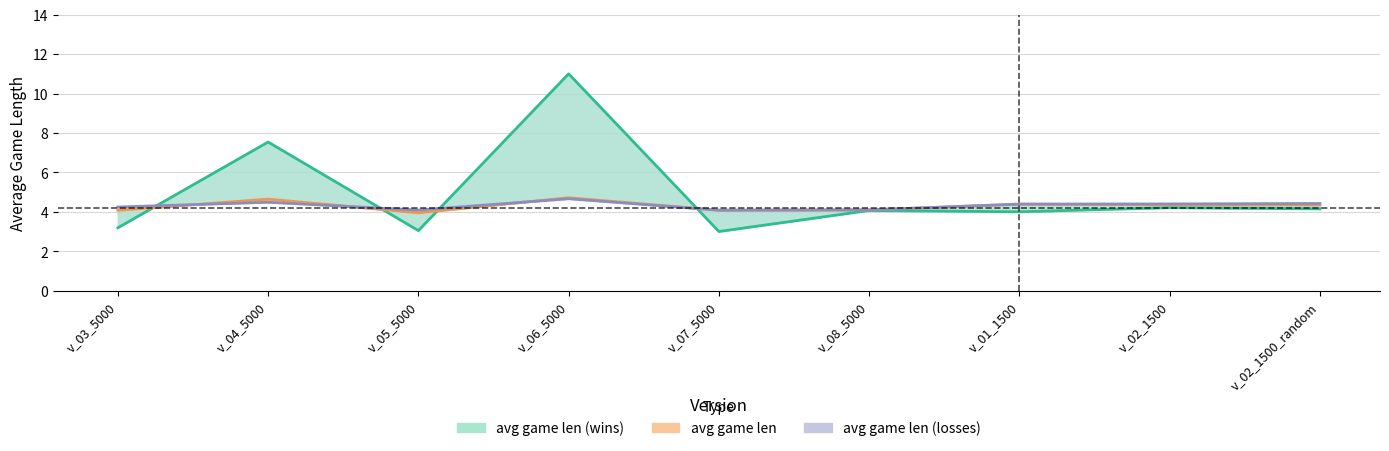

How many lines are shown in the chart?

3